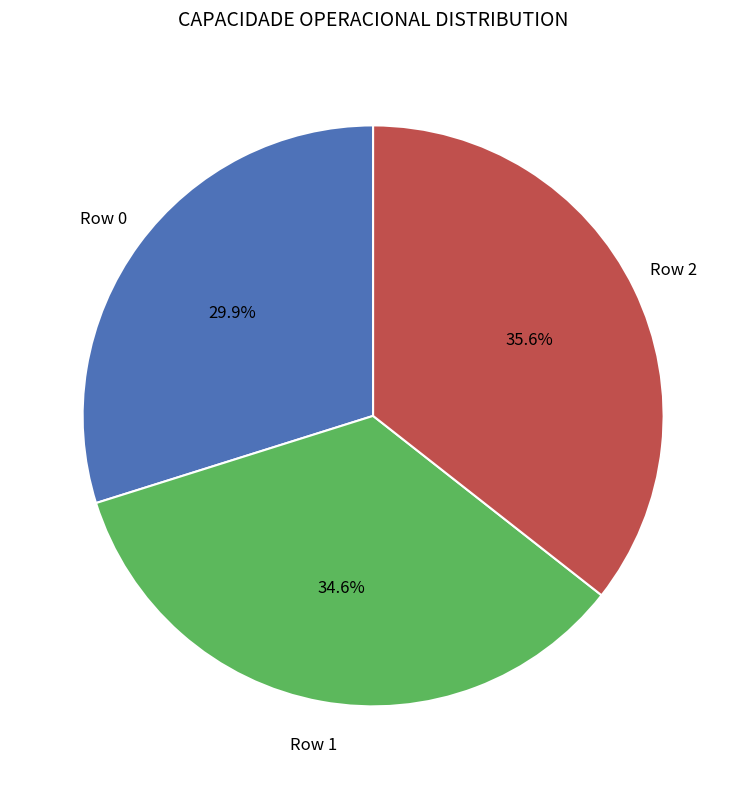

What is the total percentage of Row 2 and Row 1?

70.1%